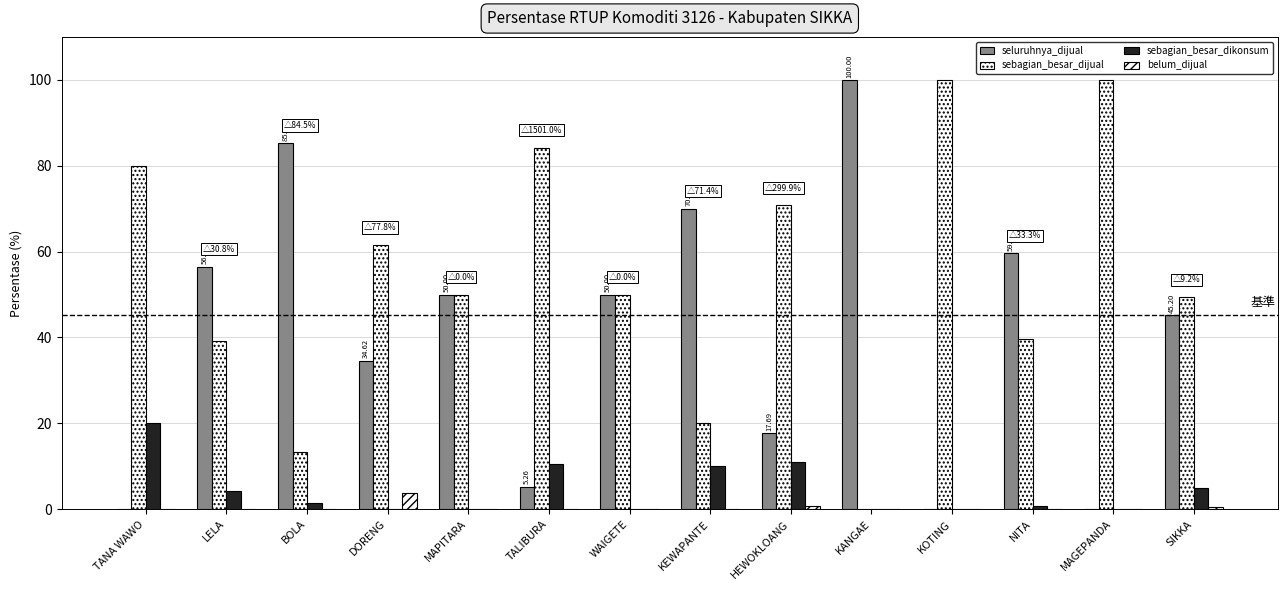

Read the seluruhnya_dijual value at SIKKA.

45.2